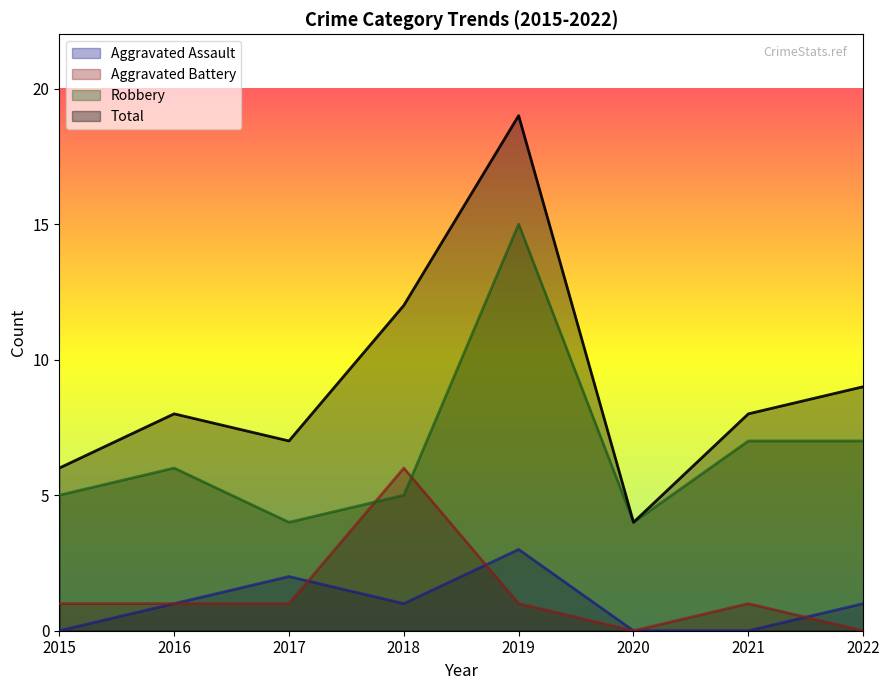

Reading right to left, what are all the values shown in this chart?

Aggravated Assault: 2022=1	2021=0	2020=0	2019=3	2018=1	2017=2	2016=1	2015=0
Aggravated Battery: 2022=0	2021=1	2020=0	2019=1	2018=6	2017=1	2016=1	2015=1
Robbery: 2022=7	2021=7	2020=4	2019=15	2018=5	2017=4	2016=6	2015=5
Total: 2022=9	2021=8	2020=4	2019=19	2018=12	2017=7	2016=8	2015=6